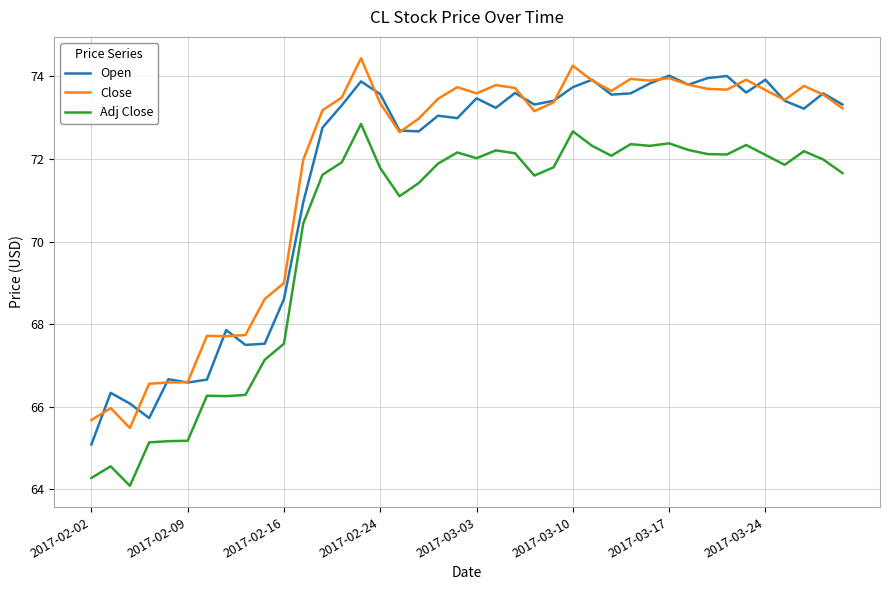

What is the minimum value for Close?

65.5